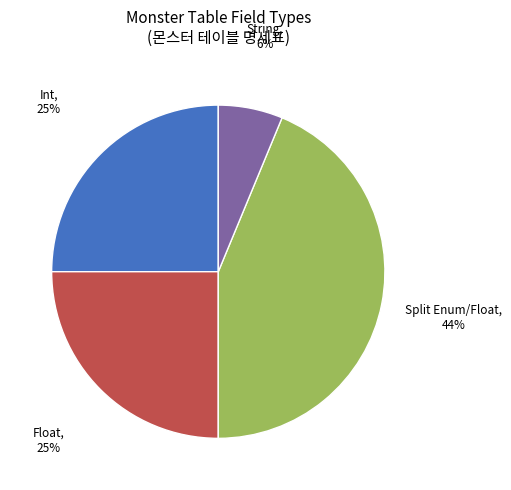

Does any single category account for the majority?

No